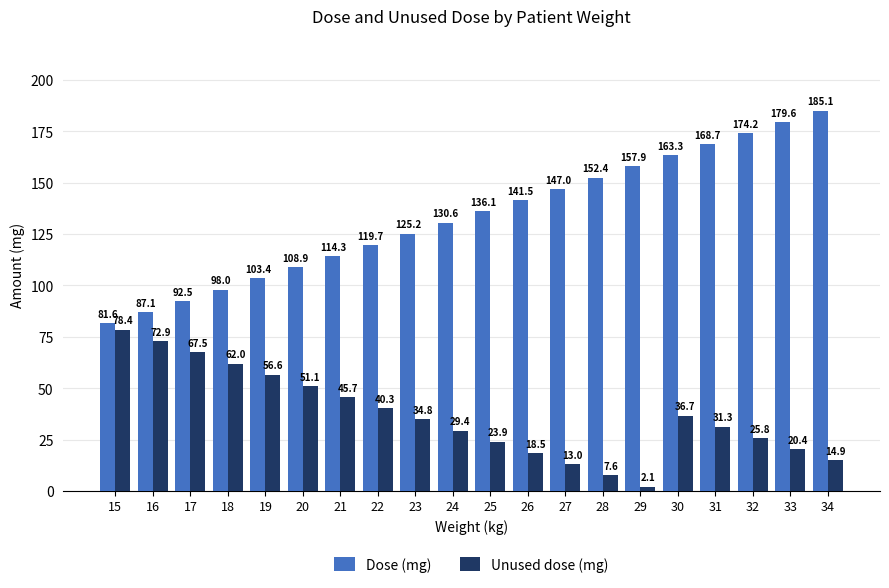

Which series has the largest range (max minus min)?

Dose (mg)